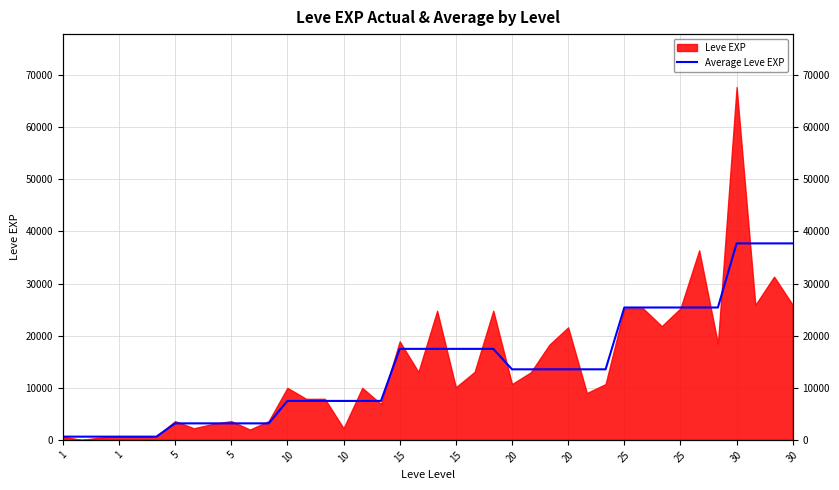

True or false: the data has more than 1 interior local peaks.

False